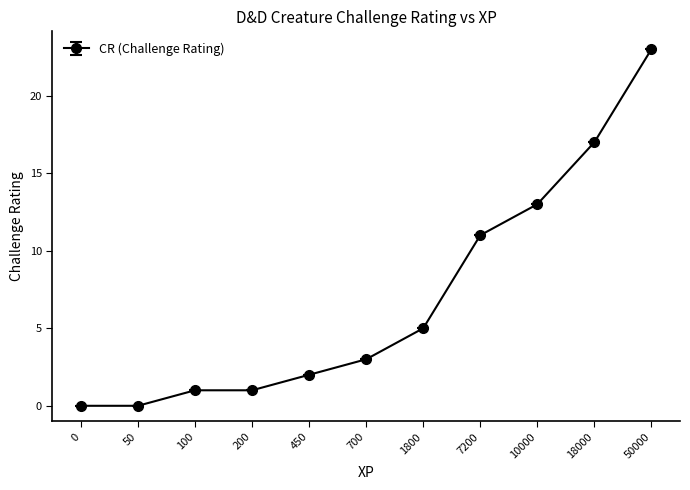

What is the approximate value at 50000?

23